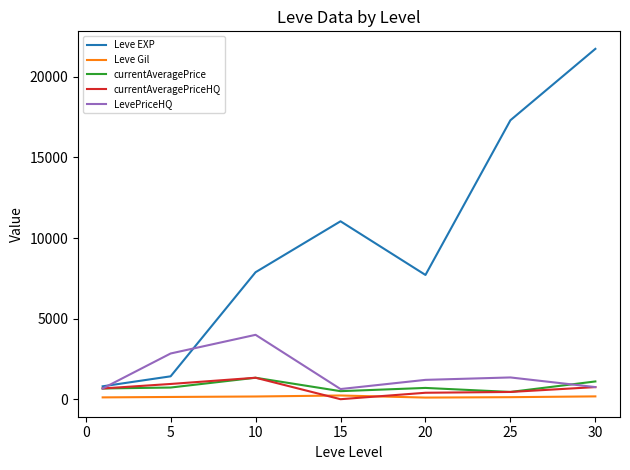

Which series has the largest total across all categories?

Leve EXP